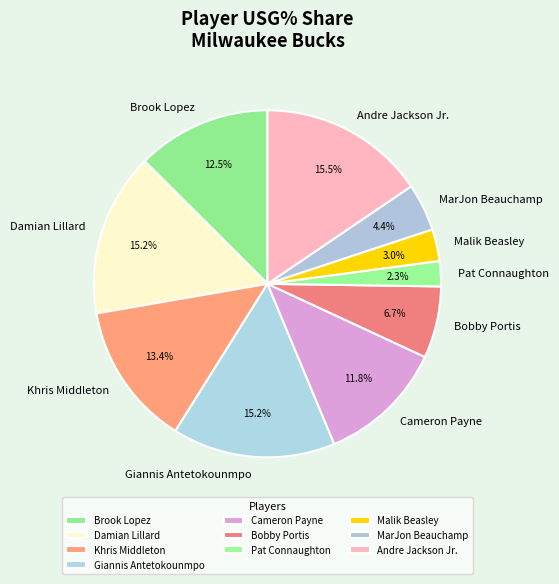

How many slices are in this pie chart?

10